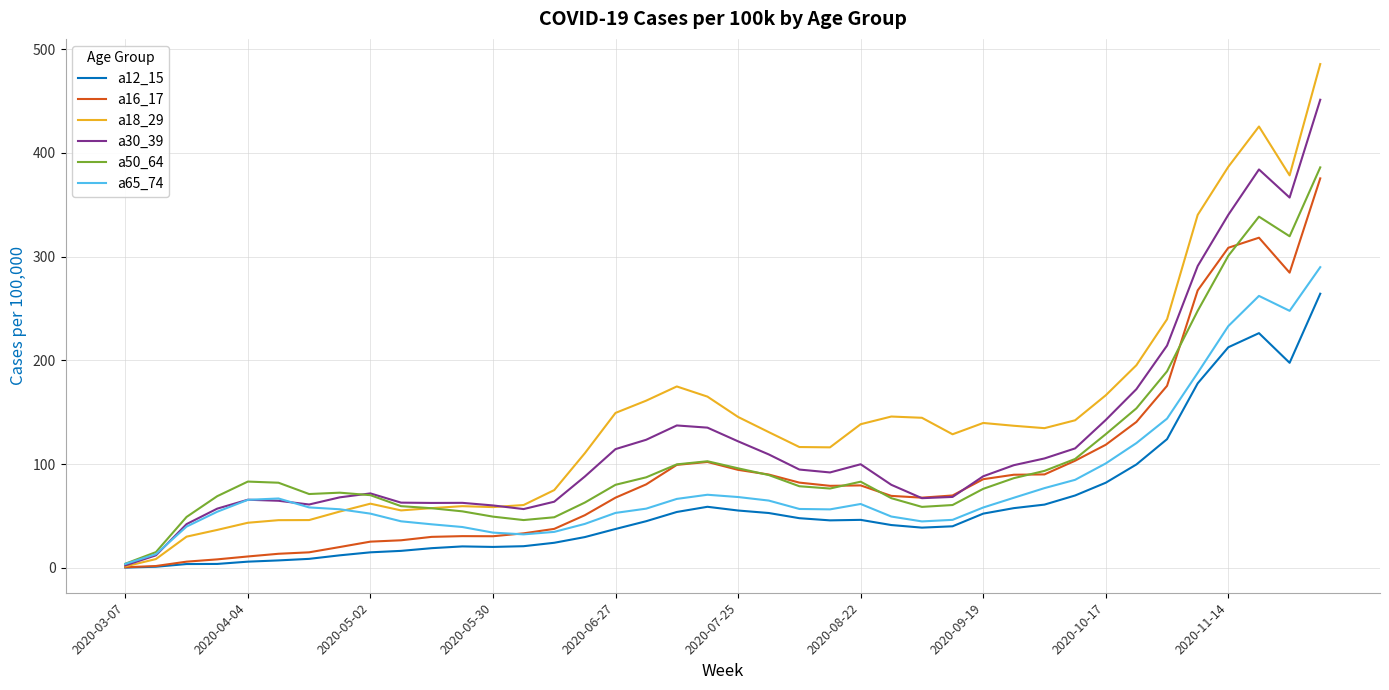

Which series has the largest range (max minus min)?

a18_29